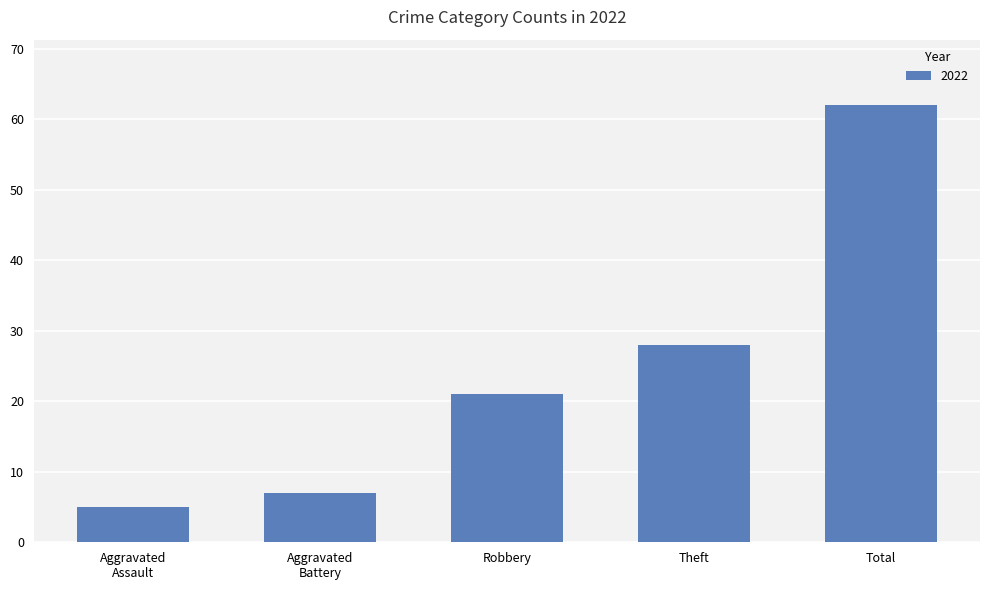

At which label is the value closest to 33?

Theft